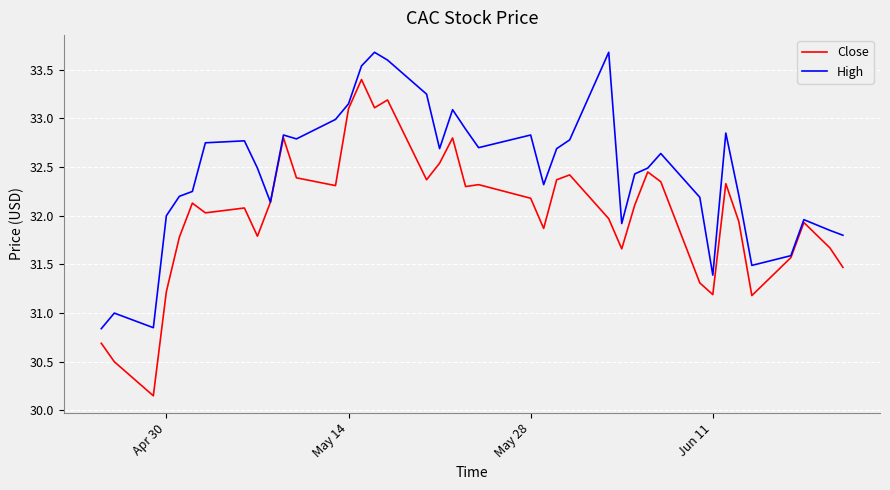

What is the highest value of the High series?

33.7